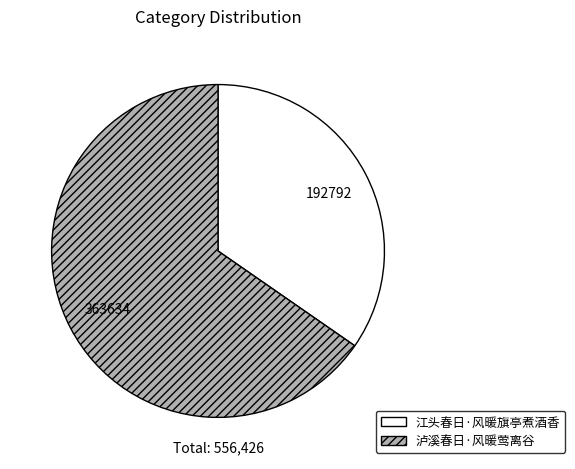

Combined, do 泸溪春日·风暖莺离谷 and 江头春日·风暖旗亭煮酒香 account for over 50%?

Yes